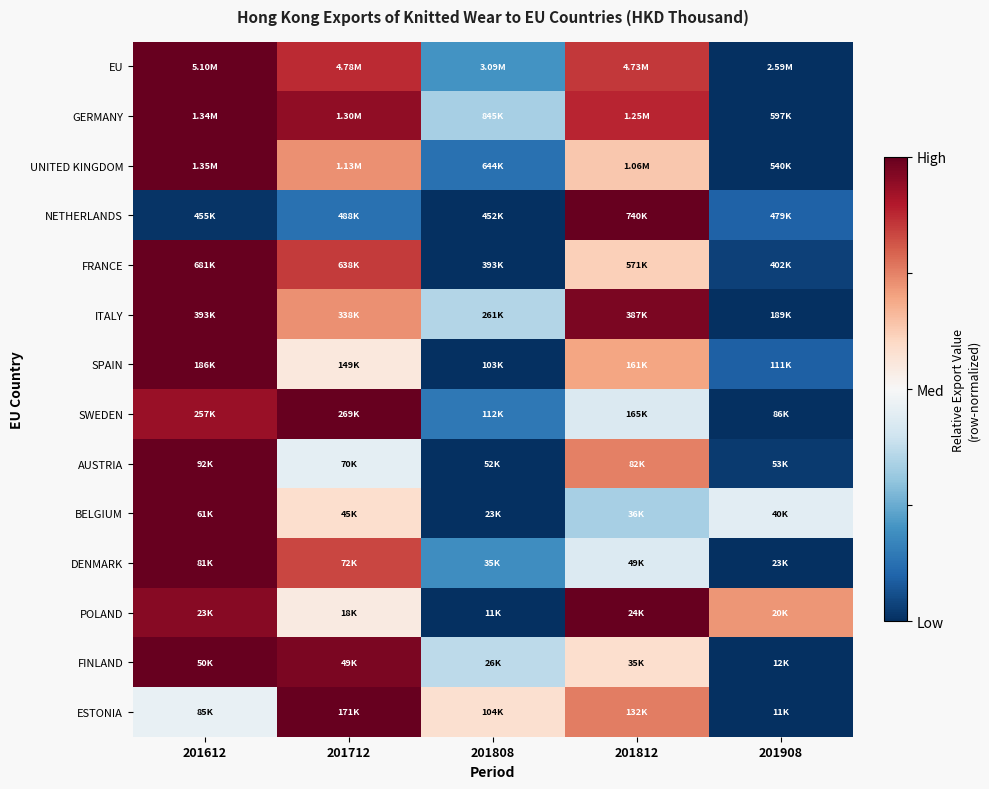

Reading right to left, transcribe all the data shown in this chart.

EU: 201908=0.0	201812=0.9	201808=0.2	201712=0.9	201612=1.0
GERMANY: 201908=0.0	201812=0.9	201808=0.3	201712=0.9	201612=1.0
UNITED KINGDOM: 201908=0.0	201812=0.6	201808=0.1	201712=0.7	201612=1.0
NETHERLANDS: 201908=0.1	201812=1.0	201808=0.0	201712=0.1	201612=0.0
FRANCE: 201908=0.0	201812=0.6	201808=0.0	201712=0.9	201612=1.0
ITALY: 201908=0.0	201812=1.0	201808=0.4	201712=0.7	201612=1.0
SPAIN: 201908=0.1	201812=0.7	201808=0.0	201712=0.6	201612=1.0
SWEDEN: 201908=0.0	201812=0.4	201808=0.1	201712=1.0	201612=0.9
AUSTRIA: 201908=0.0	201812=0.8	201808=0.0	201712=0.5	201612=1.0
BELGIUM: 201908=0.4	201812=0.3	201808=0.0	201712=0.6	201612=1.0
DENMARK: 201908=0.0	201812=0.4	201808=0.2	201712=0.8	201612=1.0
POLAND: 201908=0.7	201812=1.0	201808=0.0	201712=0.5	201612=1.0
FINLAND: 201908=0.0	201812=0.6	201808=0.4	201712=1.0	201612=1.0
ESTONIA: 201908=0.0	201812=0.8	201808=0.6	201712=1.0	201612=0.5